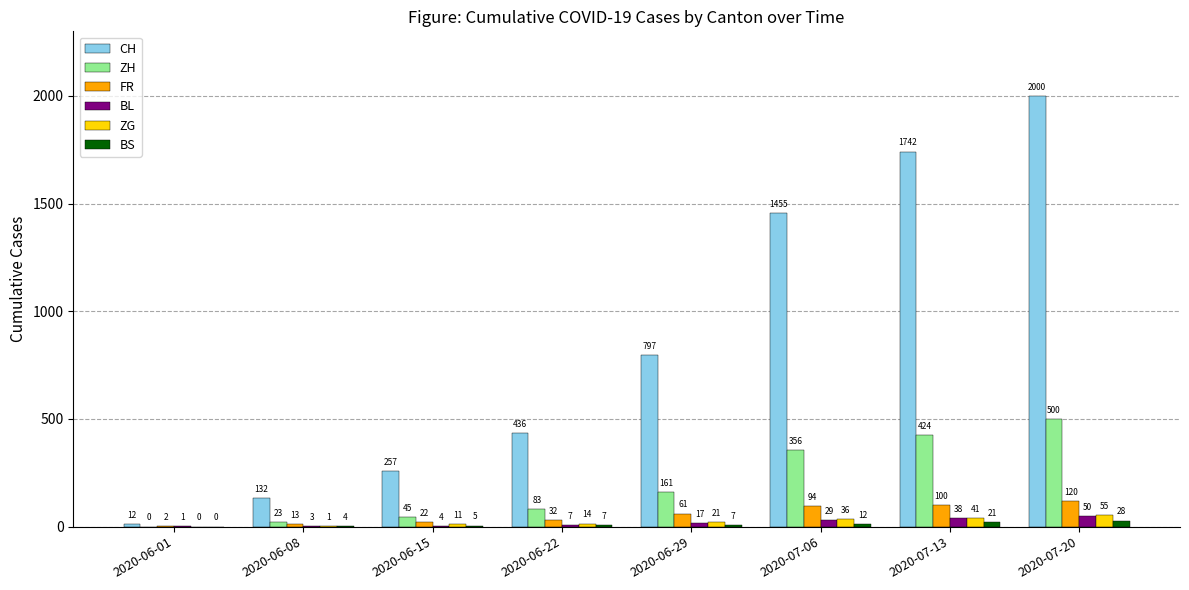

What value does the BS series have at 2020-06-15?

5